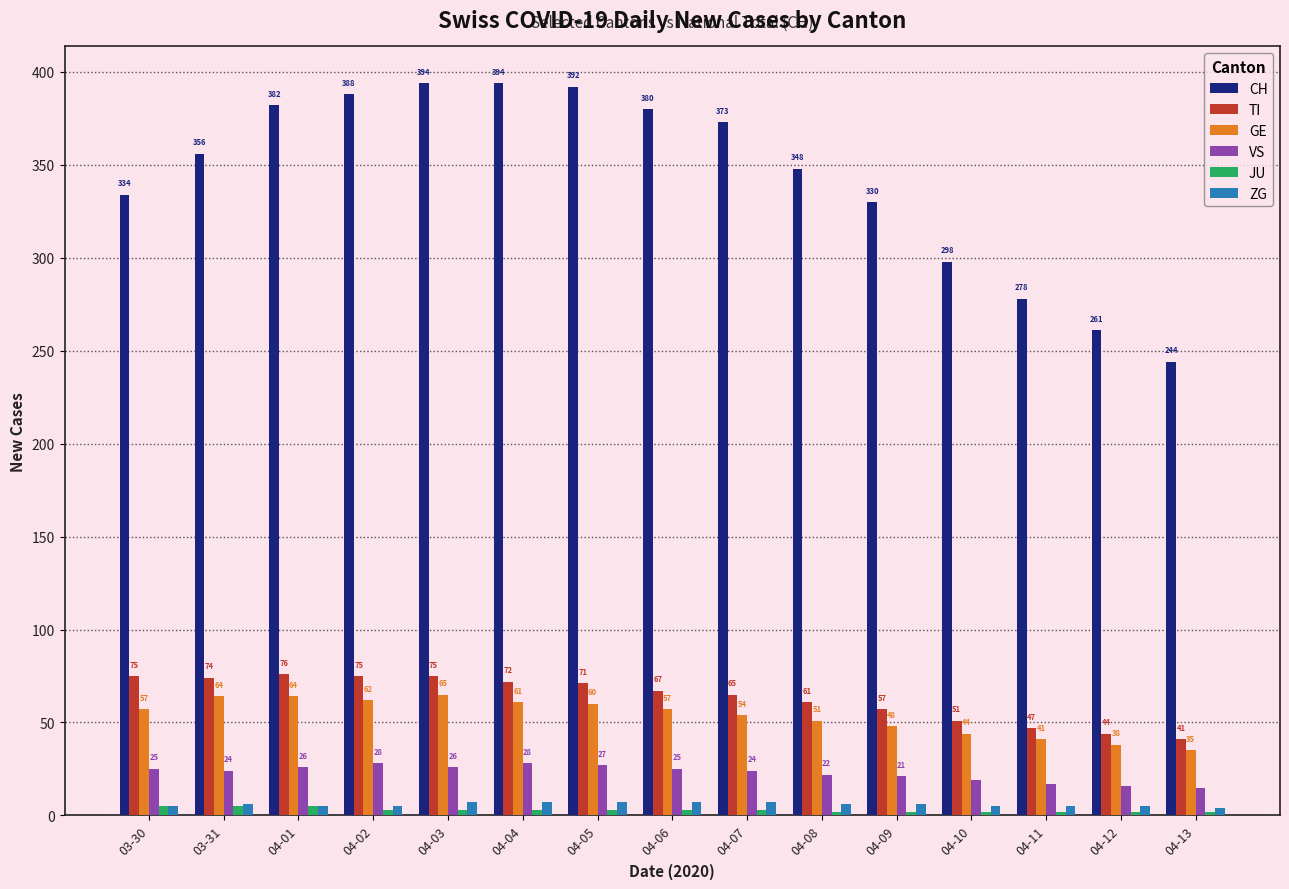

Which series changed the most between 04-11 and 04-12?

CH